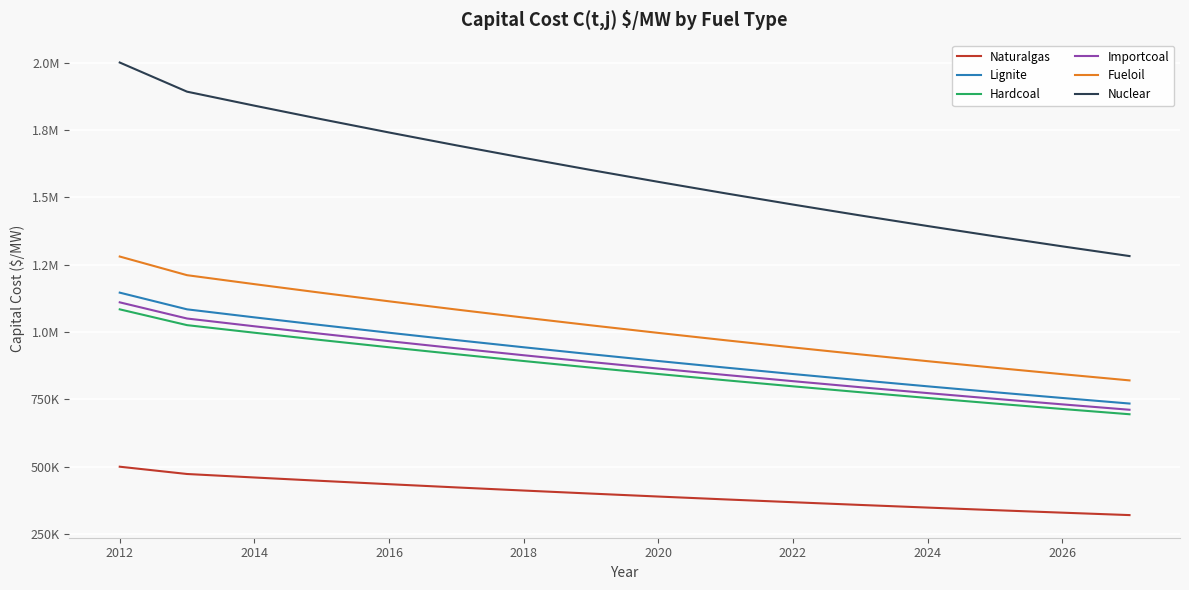

Does the chart have visible grid lines?

Yes